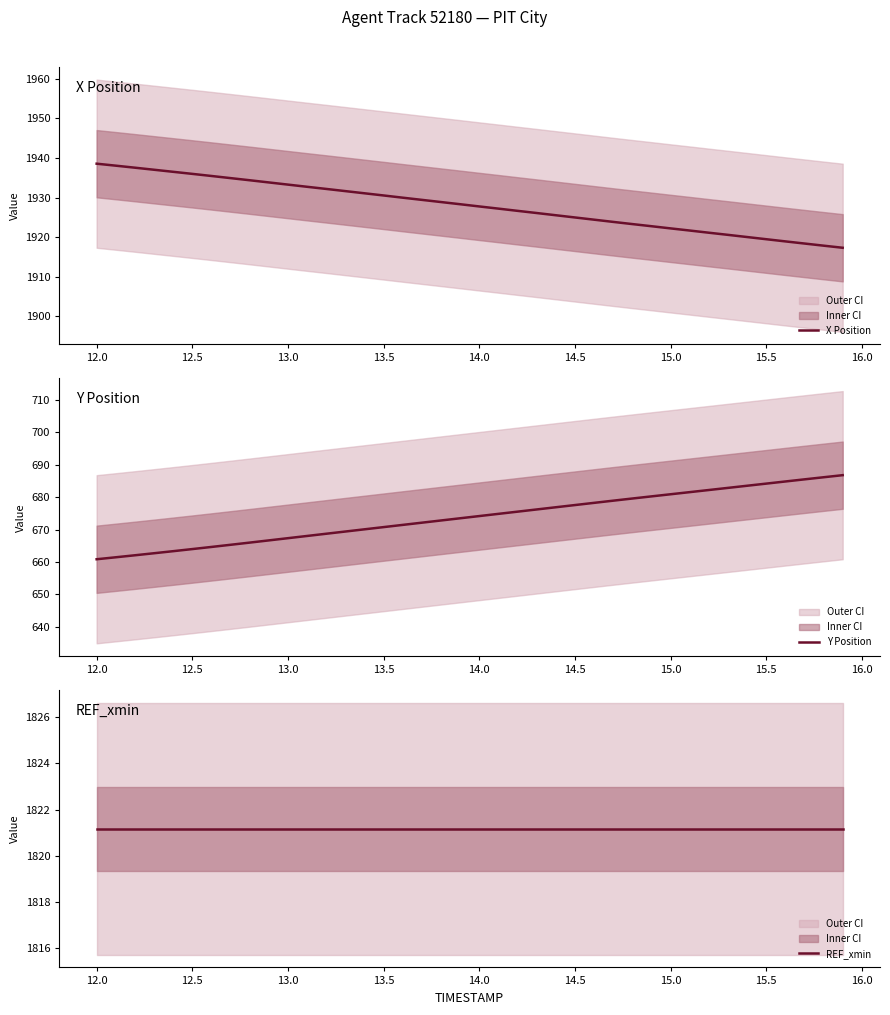

Reading right to left, transcribe all the data shown in this chart.

X Position: 1917.3	1917.9	1918.4	1919.0	1919.5	1920.0	1920.6	1921.1	1921.7	1922.2	1922.8	1923.3	1923.9	1924.4	1925.0	1925.5	1926.1	1926.7	1927.2	1927.8	1928.3	1928.9	1929.4	1930.0	1930.5	1931.1	1931.6	1932.2	1932.7	1933.3	1933.8	1934.4	1934.9	1935.5	1936.0	1936.5	1937.0	1937.5	1938.1	1938.6
Y Position: 686.8	686.1	685.5	684.8	684.2	683.5	682.9	682.2	681.5	680.9	680.2	679.6	678.9	678.2	677.6	676.9	676.2	675.5	674.8	674.2	673.5	672.8	672.1	671.4	670.8	670.1	669.4	668.7	668.0	667.3	666.6	666.0	665.3	664.6	664.0	663.3	662.7	662.1	661.4	660.8
REF_xmin: 1821.2	1821.2	1821.2	1821.2	1821.2	1821.2	1821.2	1821.2	1821.2	1821.2	1821.2	1821.2	1821.2	1821.2	1821.2	1821.2	1821.2	1821.2	1821.2	1821.2	1821.2	1821.2	1821.2	1821.2	1821.2	1821.2	1821.2	1821.2	1821.2	1821.2	1821.2	1821.2	1821.2	1821.2	1821.2	1821.2	1821.2	1821.2	1821.2	1821.2